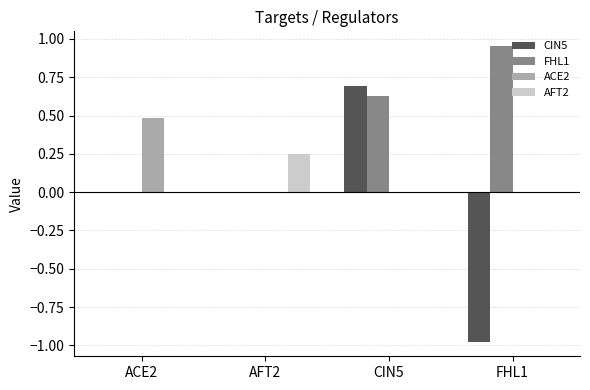

Is the value of FHL1 at CIN5 greater than the value of AFT2 at FHL1?

Yes